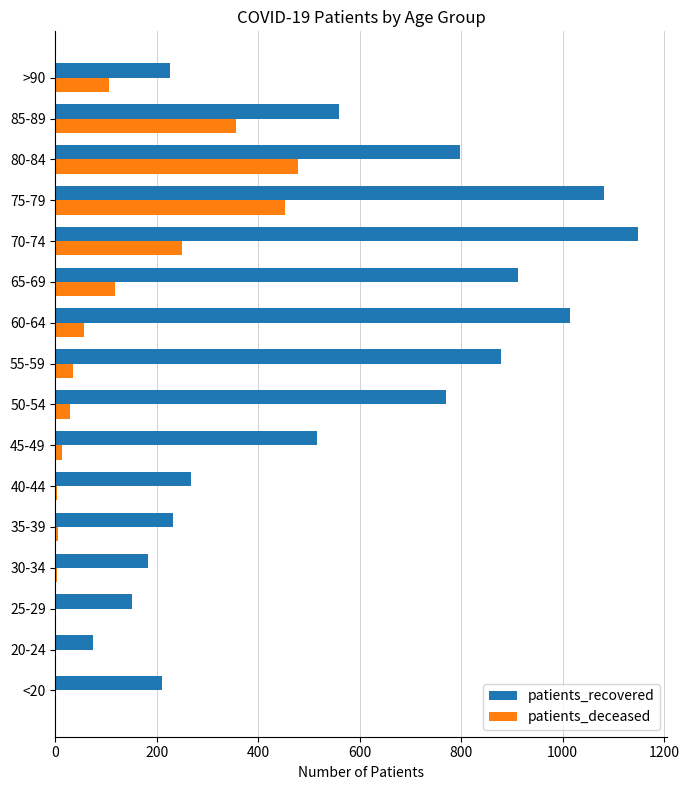

The value of patients_recovered at 80-84 is 280. True or false?

False